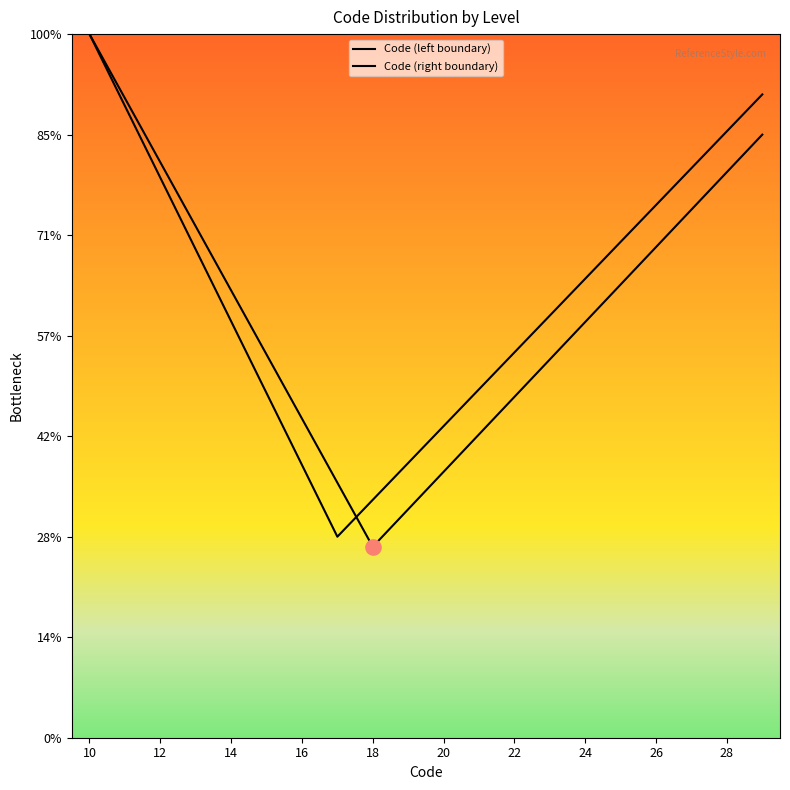

At how many categories does at least one series exceed 9?

20